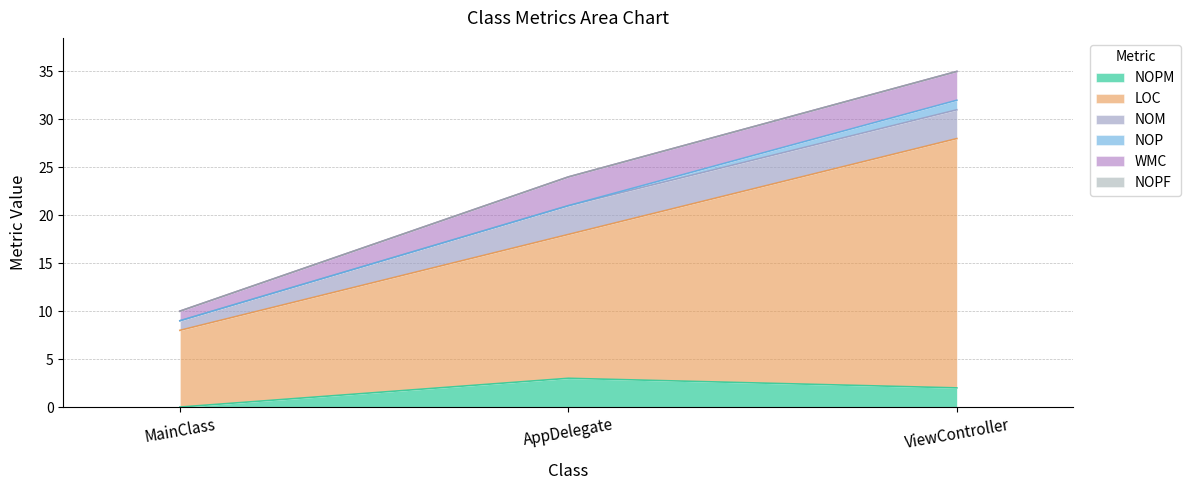

What is the label of the 3rd point from the right?

MainClass